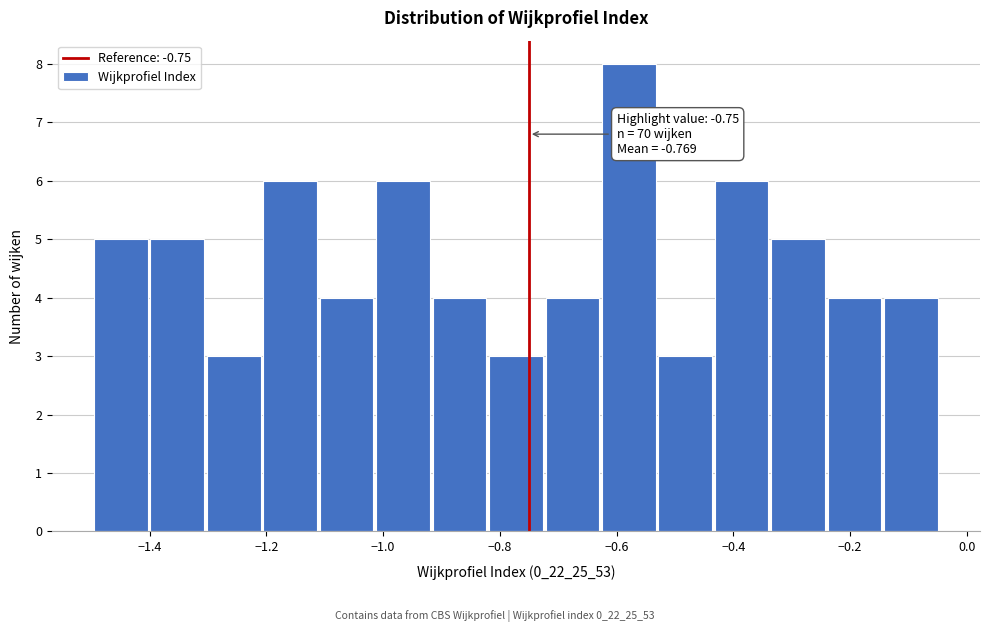

Which range on the x-axis has the tallest bar?

-0.62 to -0.54